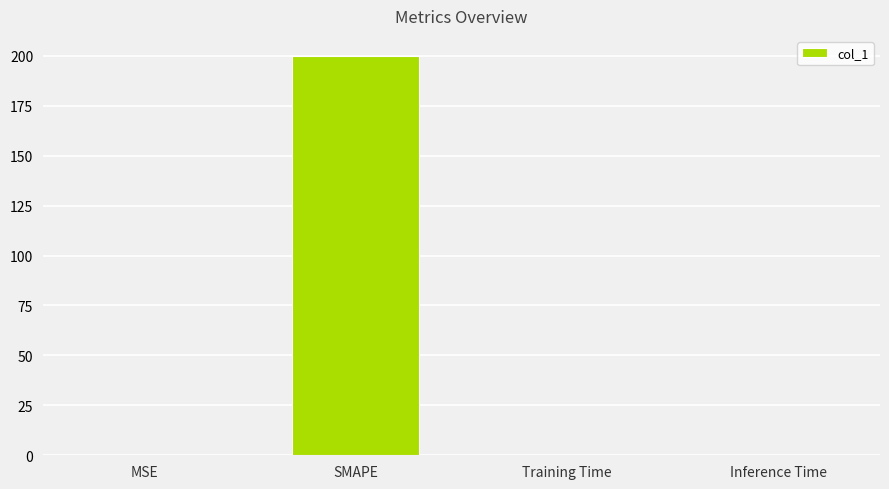

Are the bars horizontal?

No